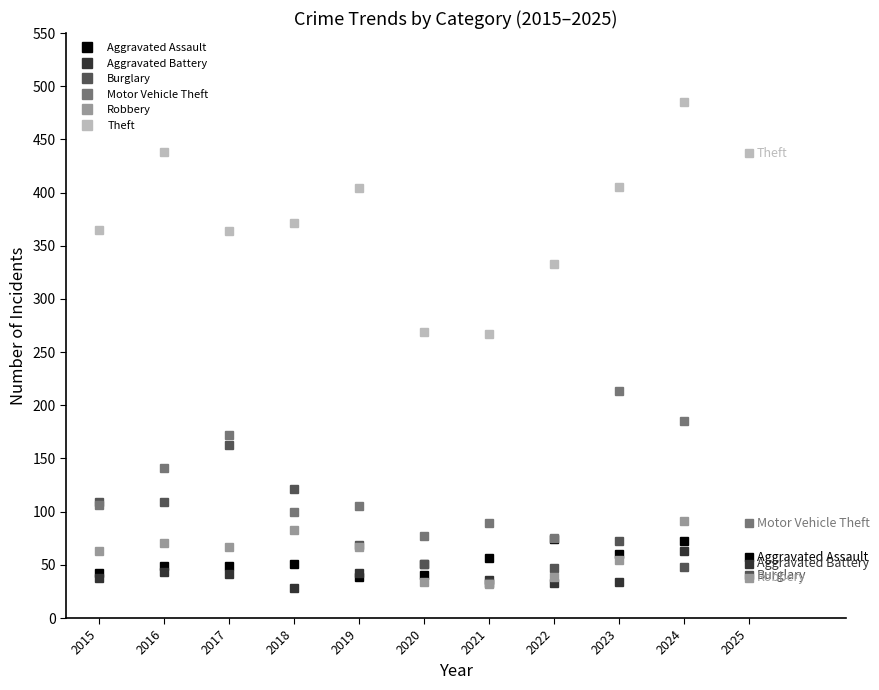

What is the approximate value of Aggravated Battery at 2021?

36